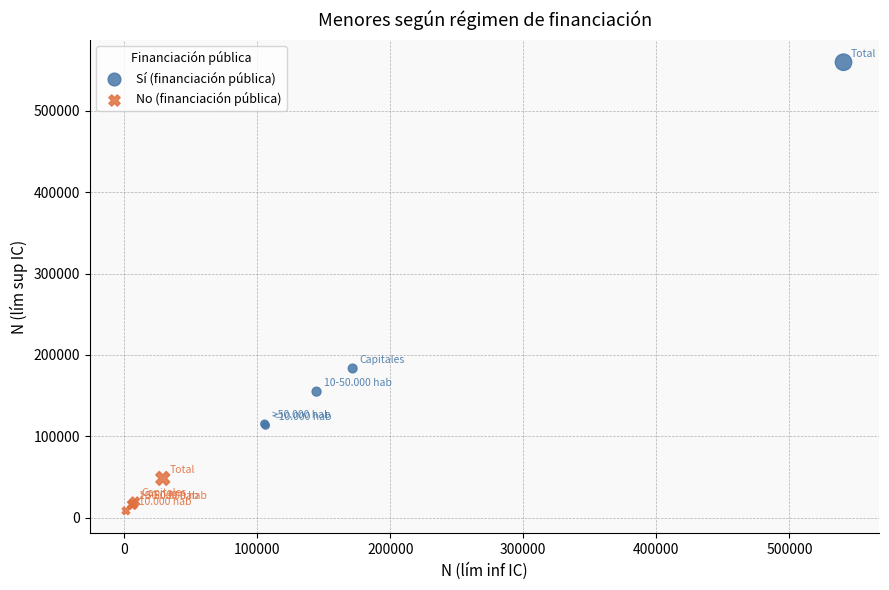

Which series reaches the minimum Y coordinate?

No (financiación pública)